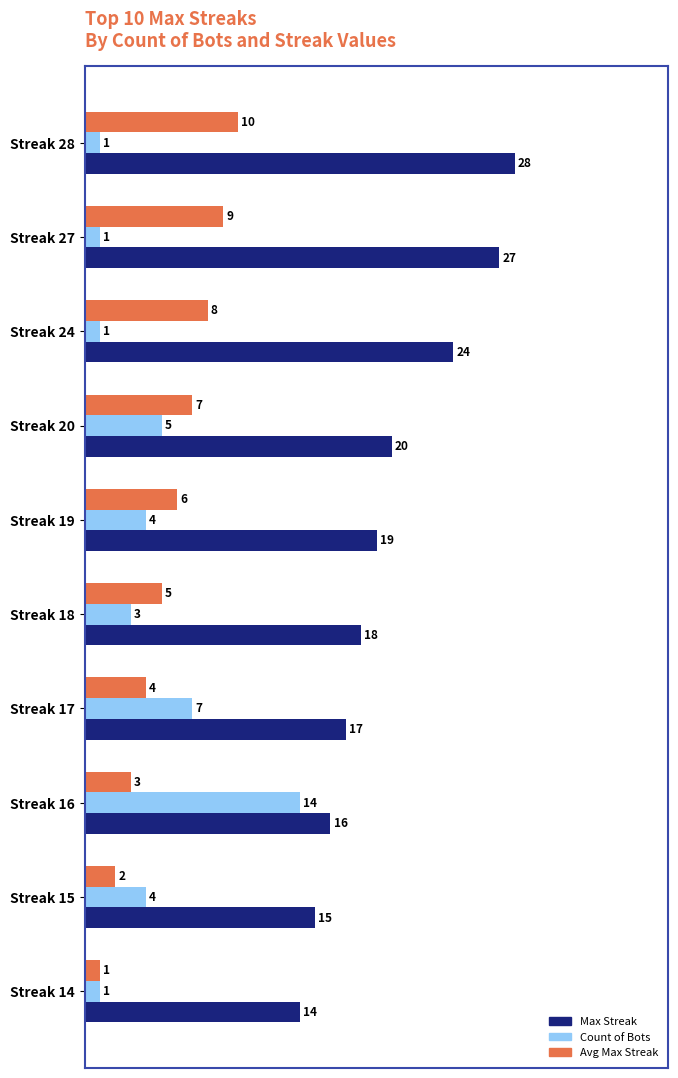

Which series has the largest total across all categories?

Max Streak